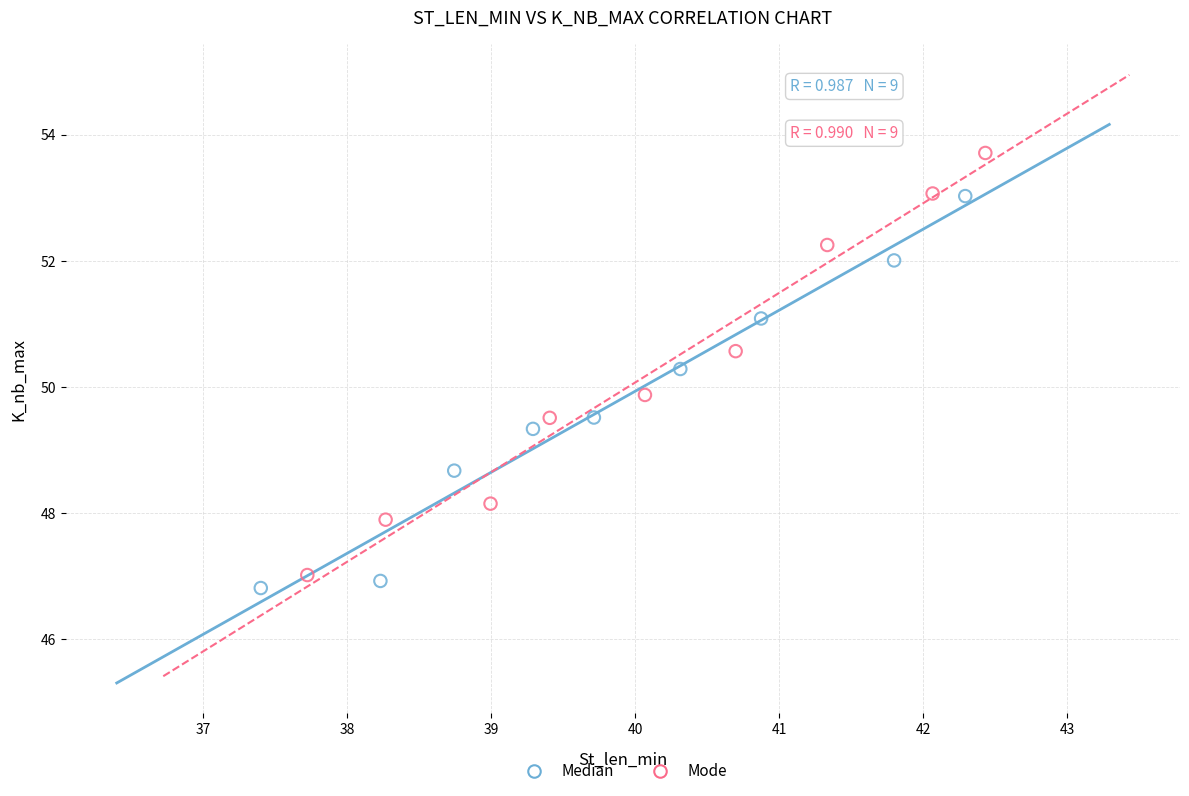

Which series has the largest Y range (max minus min)?

Mode